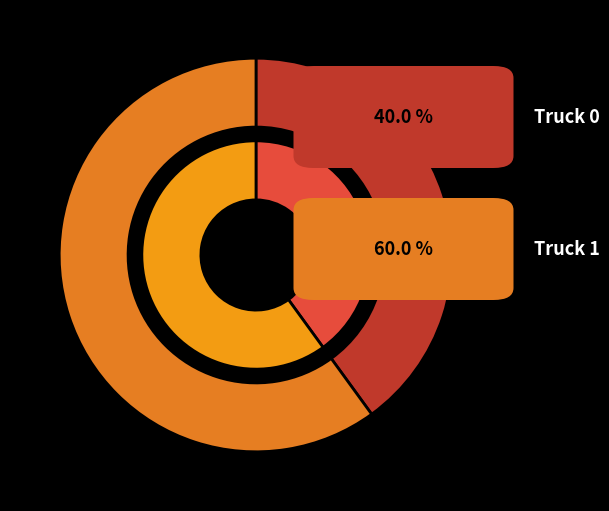

How many segments does this pie chart have?

2